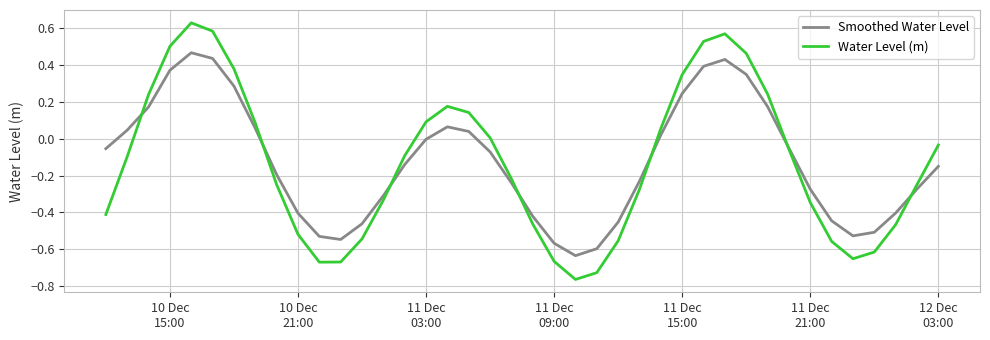

How many interior local valleys does the Smoothed Water Level series have?

3